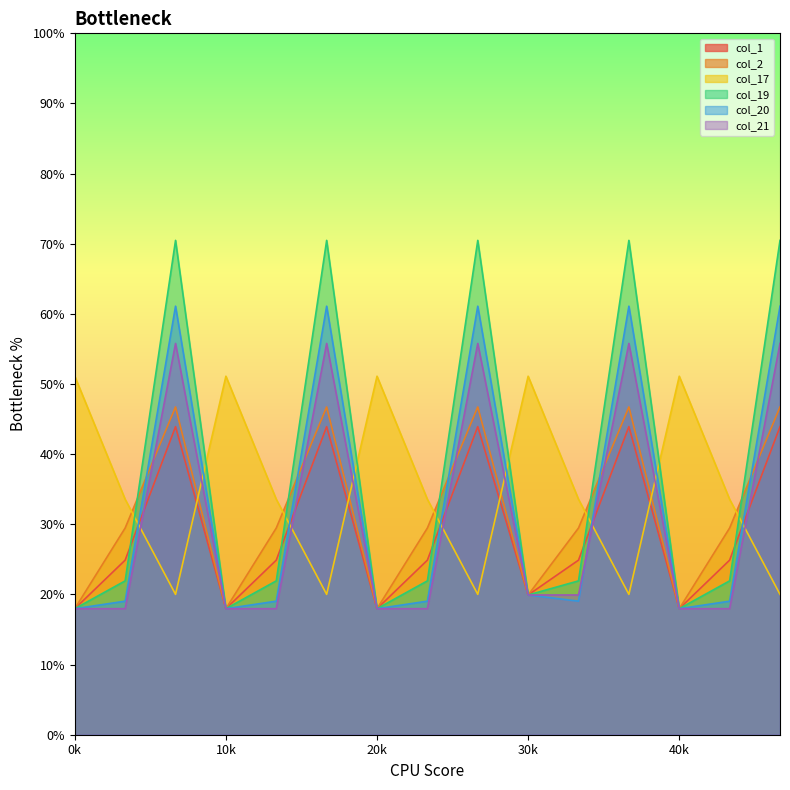

What is the difference between the maximum and minimum values in the col_20 series?

43.1